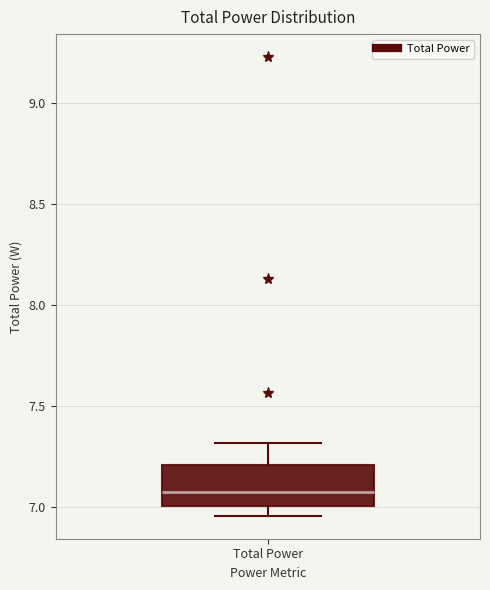

Read this box plot against the y-axis: the position of the median line, the range covered by the box, and the ends of both whiskers. The values are not printed on the chart, so give them approximately, as read against the axis.

median 7.10, box 7.00 to 7.20, whiskers 6.95 to 7.30